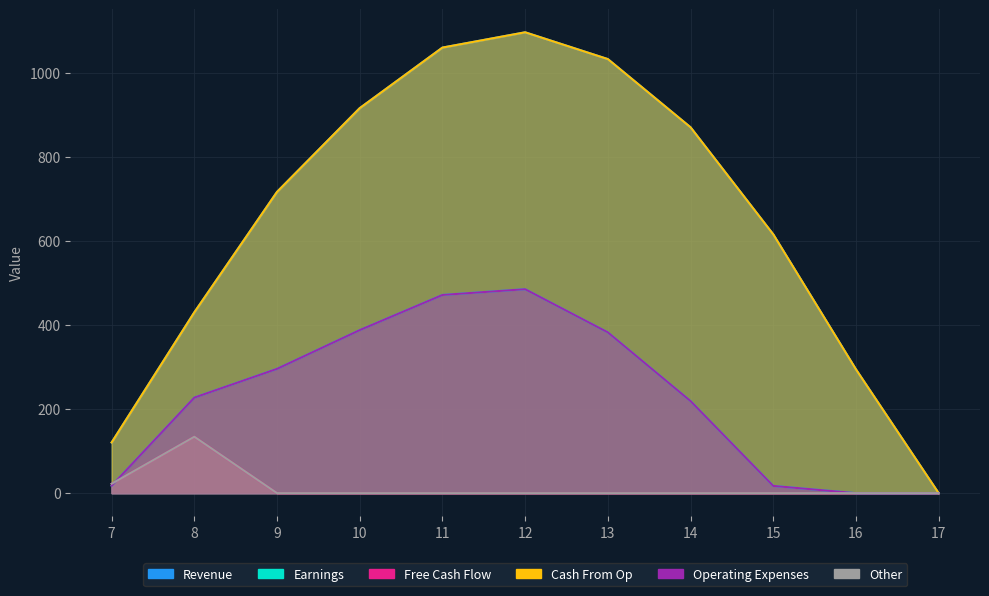

Where does the Series_3 series first go above 716?

9